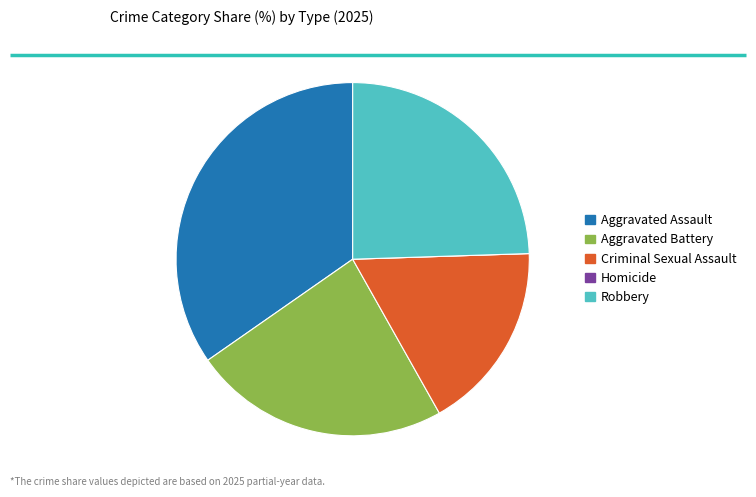

Between Aggravated Battery and Aggravated Assault, which is larger?

Aggravated Assault